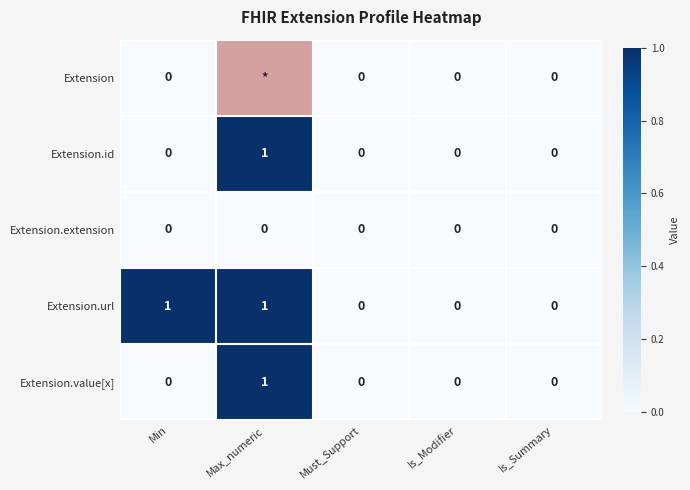

True or false: Extension.extension has a value of 0 at Is_Summary.

True